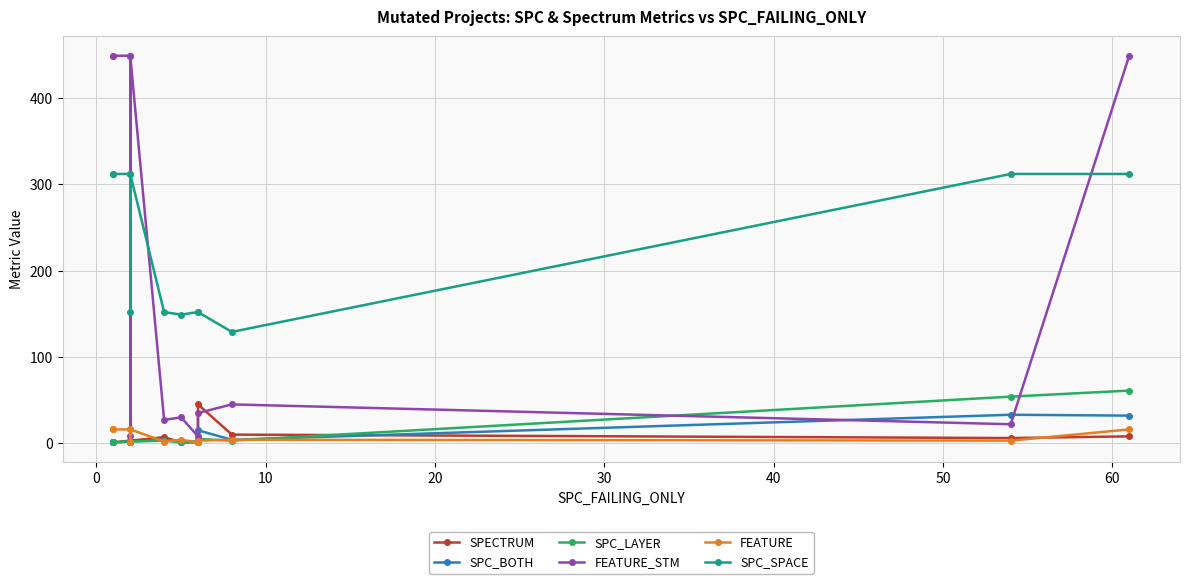

Reading left to right, list all the values displayed in this chart.

SPECTRUM: 2	1	3	1	3	7	1	1	45	10	6	8
SPC_BOTH: 1	1	2	1	2	4	2	2	15	4	33	32
SPC_LAYER: 1	1	2	1	2	3	1	2	5	3	54	61
FEATURE_STM: 449	449	449	8	449	27	30	8	35	45	22	449
FEATURE: 16	16	16	1	16	2	4	1	3	4	3	16
SPC_SPACE: 312	312	312	152	312	152	149	152	152	129	312	312